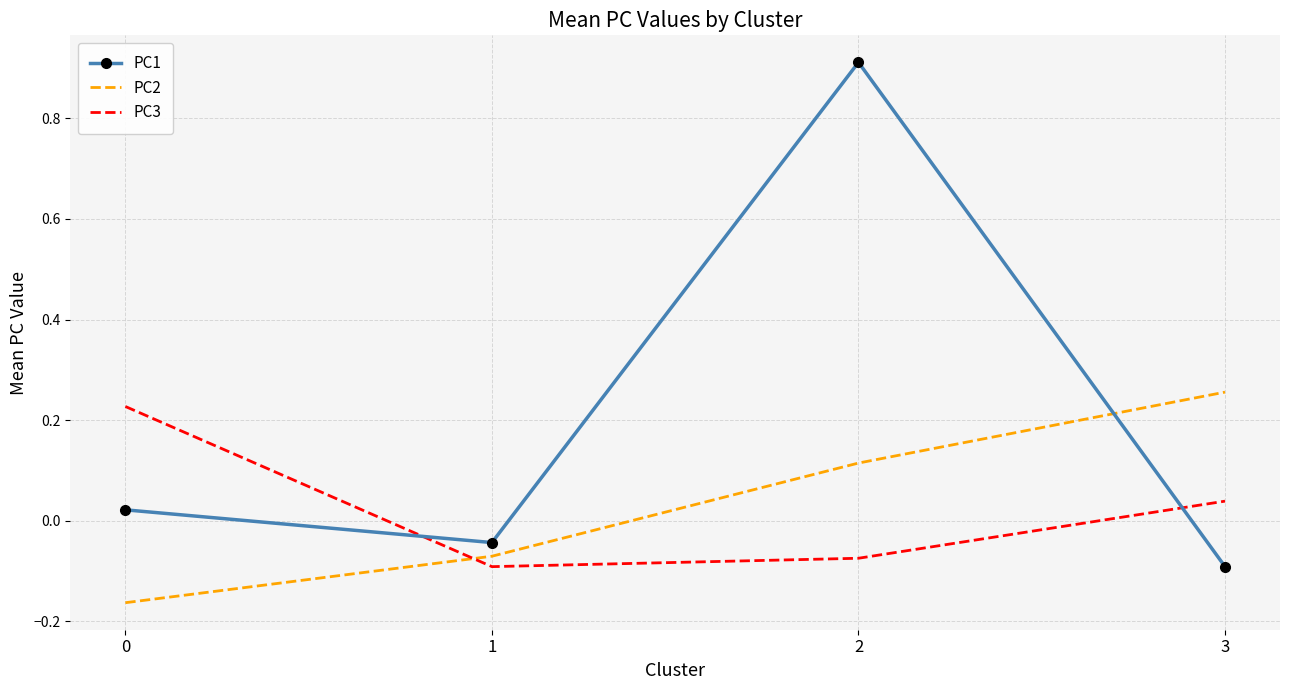

True or false: PC2 and PC3 cross at least once.

True